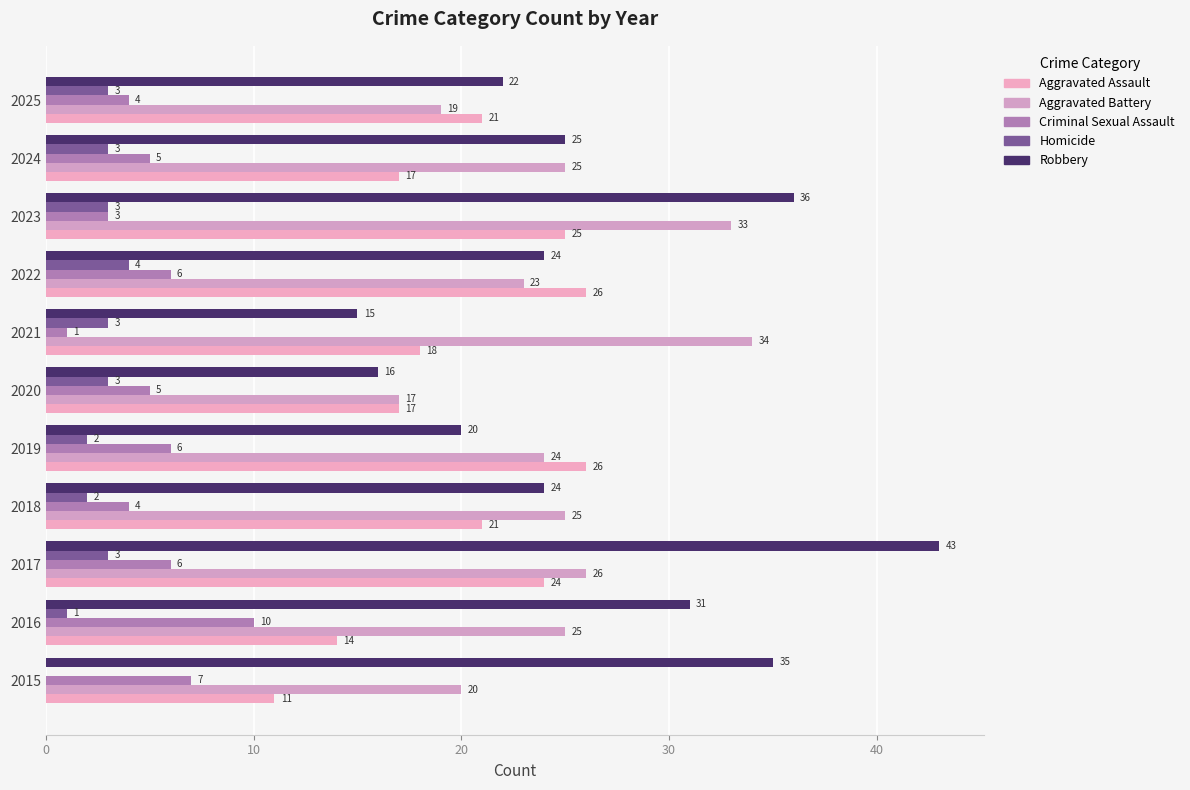

Count the number of categories in the chart.

11